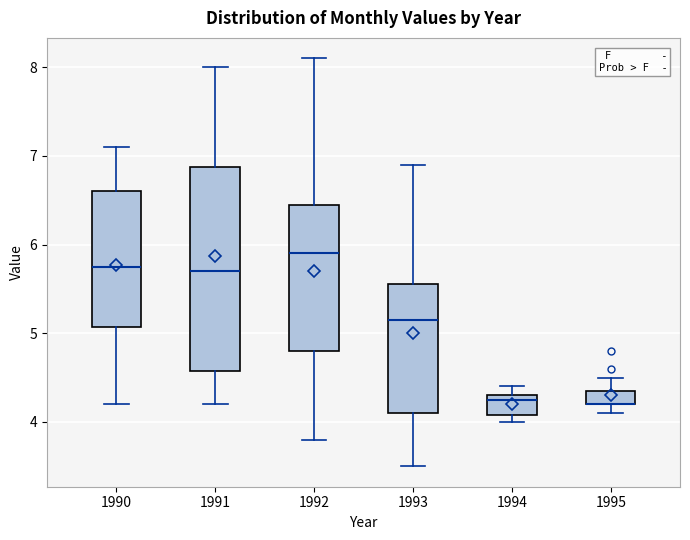

Which box is the tallest, from its lower edge to its upper edge?

1991